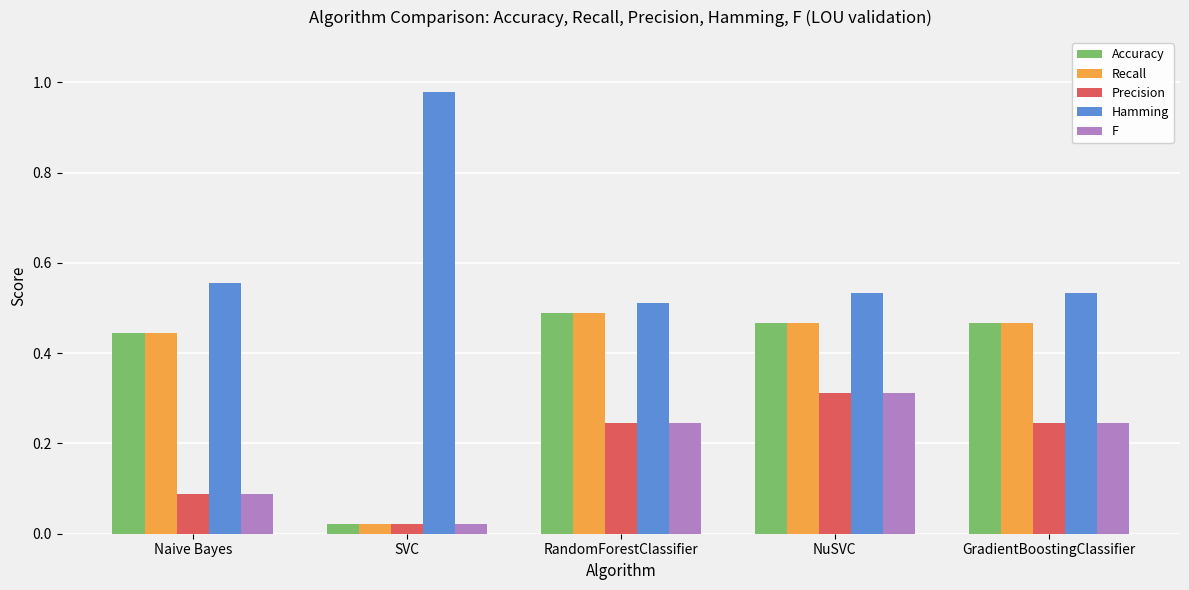

What are all the series names shown in the legend?

Accuracy, Recall, Precision, Hamming, F